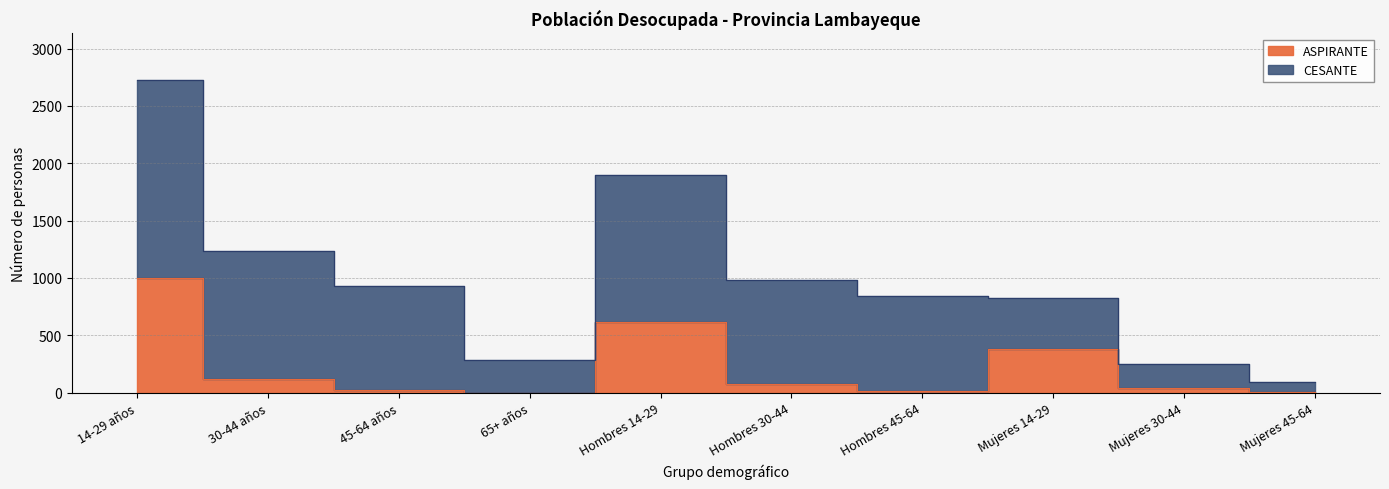

Where is the first local maximum?

Hombres 14-29